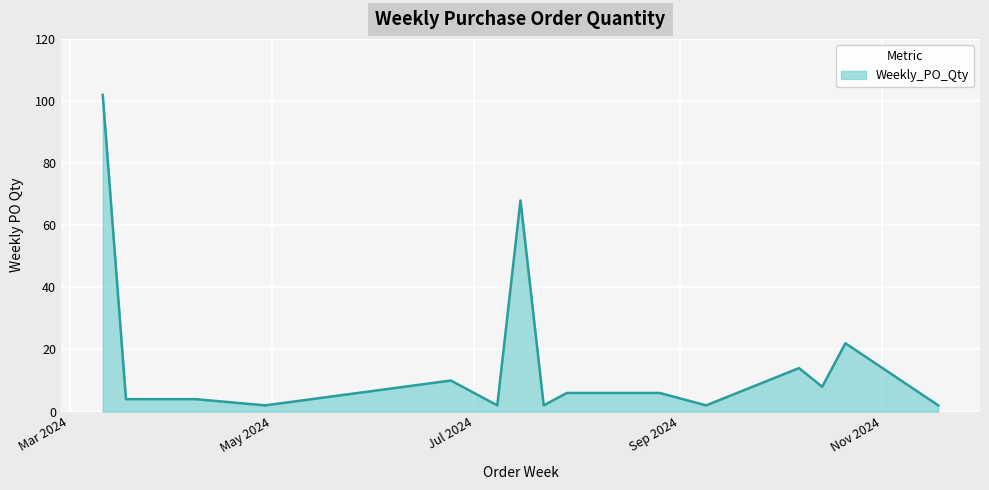

What is the difference between the maximum and minimum values?

100